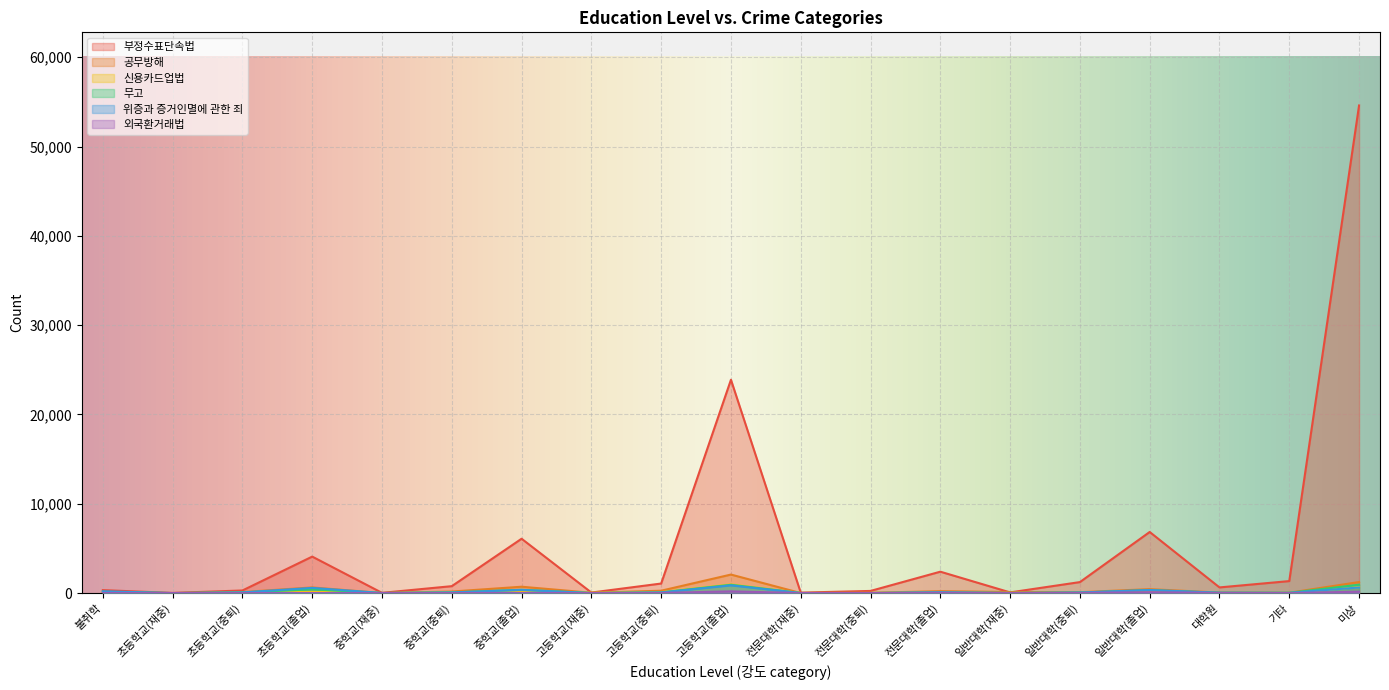

Where is 무고 nearest to the value 468?

초등학교(졸업)